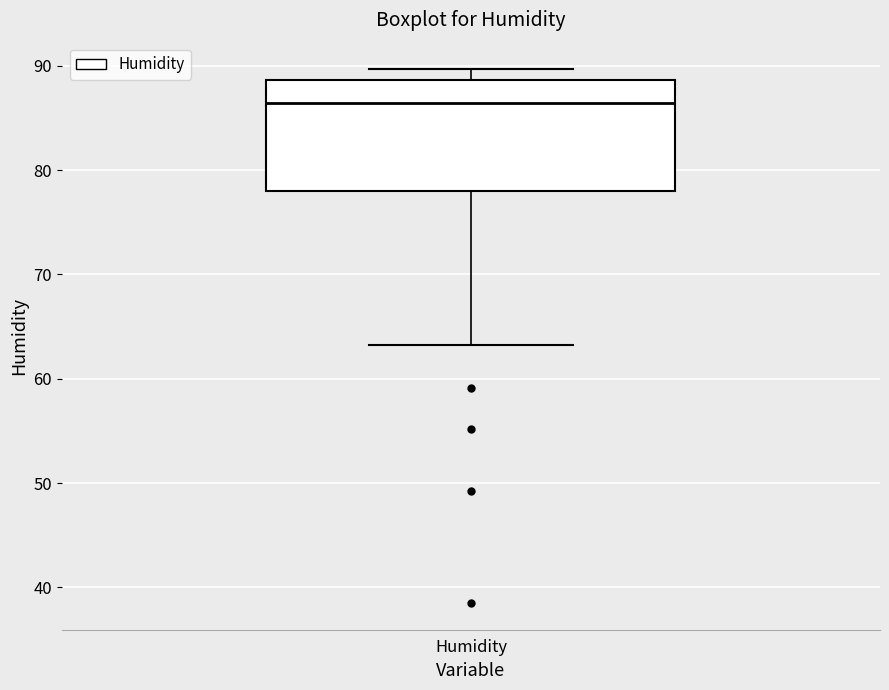

Where does the lower whisker of the box for Humidity end on the y-axis? The values are not printed on the chart, so give them approximately, as read against the axis.

63